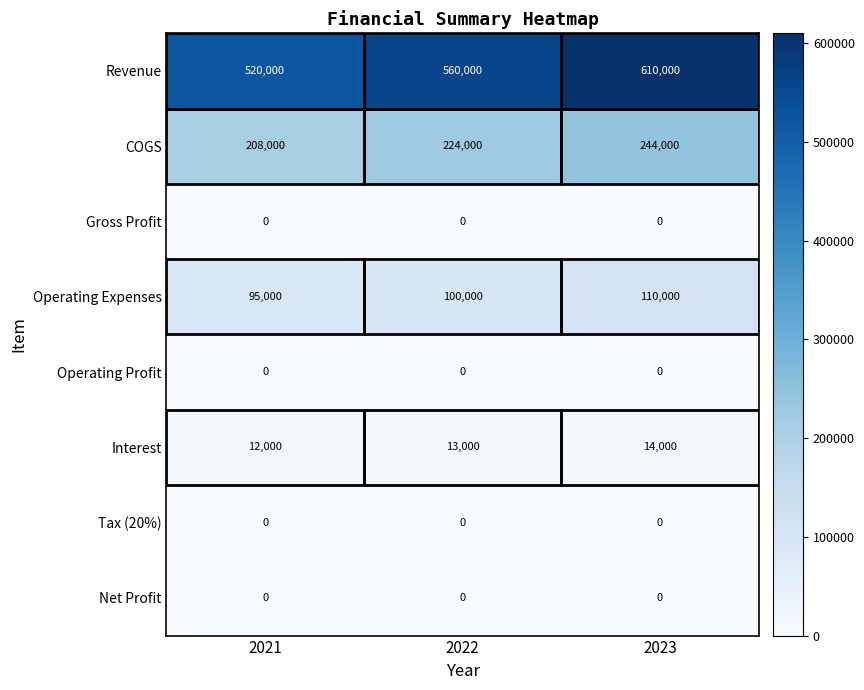

Between 2021 and 2022, which series saw the biggest shift?

Revenue